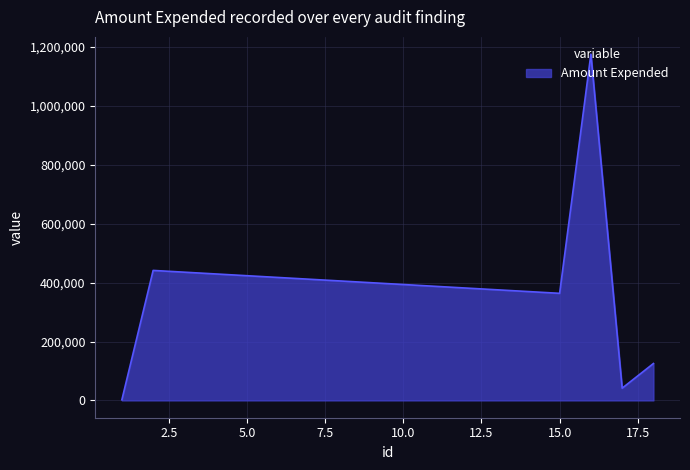

True or false: there are more than 2 points higher than both neighbors.

False